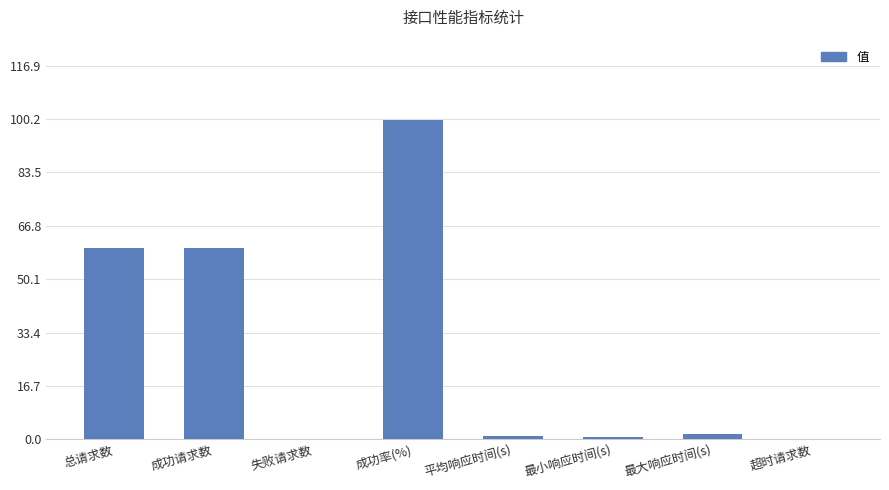

The value at 失败请求数 is -59.1. True or false?

False